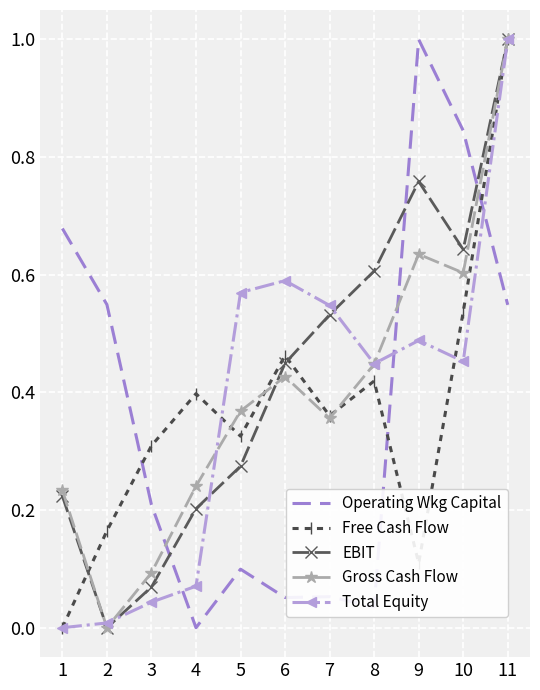

Where is the first local maximum for Operating Wkg Capital?

5